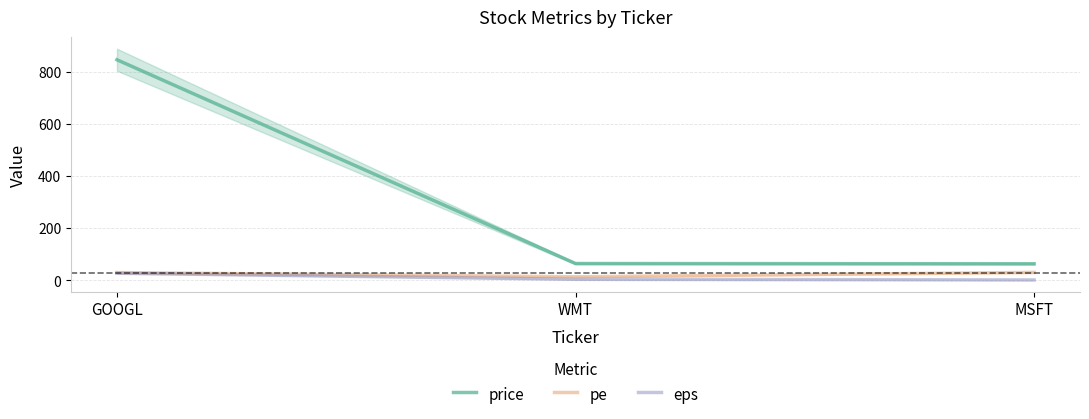

Reading right to left, what are all the values shown in this chart?

price: 64.0	65.0	845.0
pe: 31.0	14.3	30.4
eps: 2.1	4.6	27.8